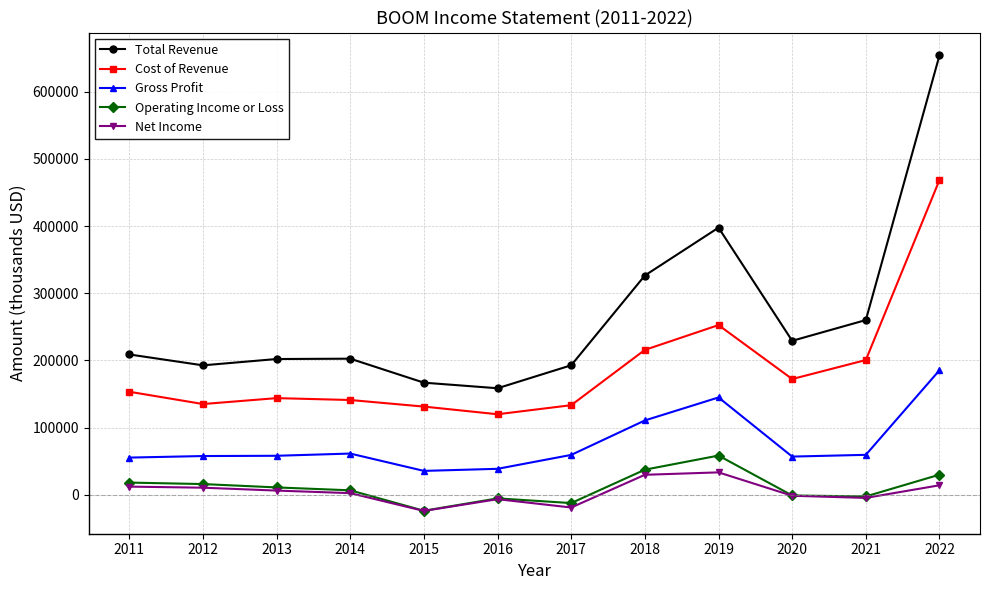

The Cost of Revenue series shows 169103 at 2019. True or false?

False